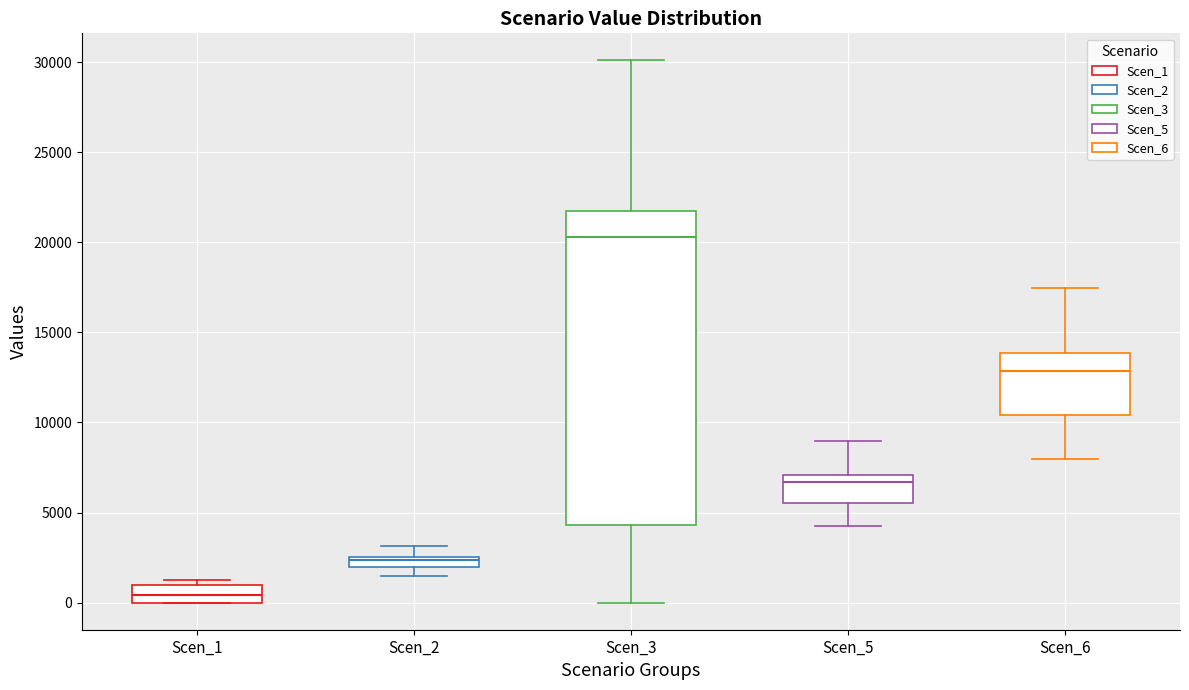

Where does the lower whisker of the box for Scen_5 end on the y-axis? The values are not printed on the chart, so give them approximately, as read against the axis.

4500